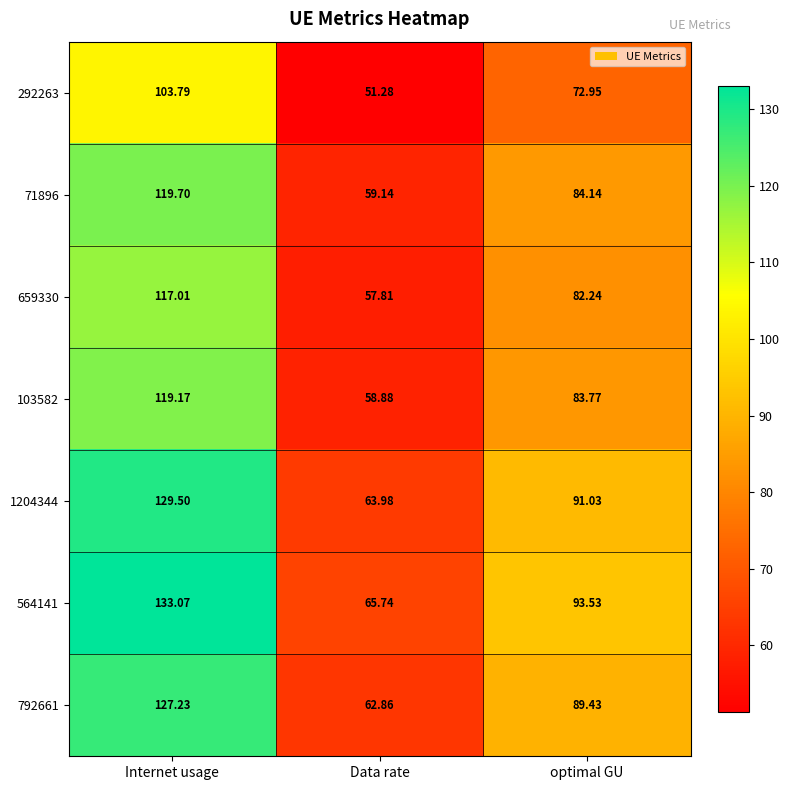

Is the value of 564141 at Internet usage greater than the value of 71896 at Internet usage?

Yes